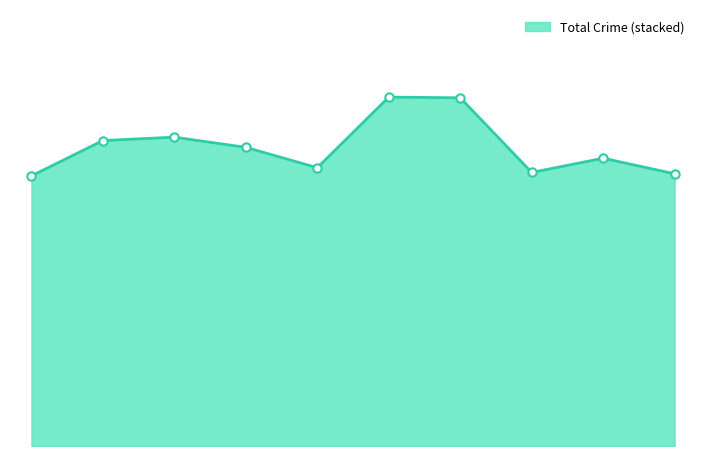

Does the chart have visible grid lines?

No